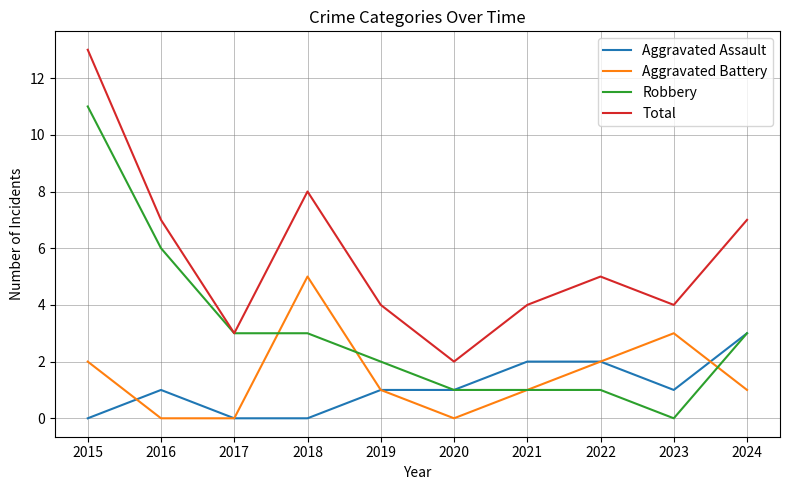

How many Aggravated Assault values are between 0 and 2?

9